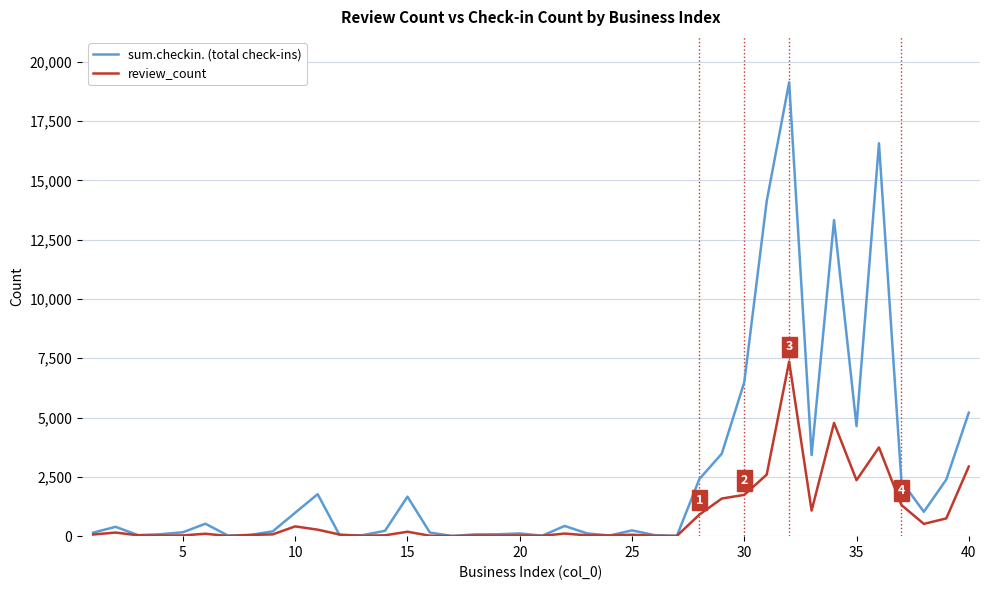

What is the highest value of the sum.checkin. (total check-ins) series?

19138